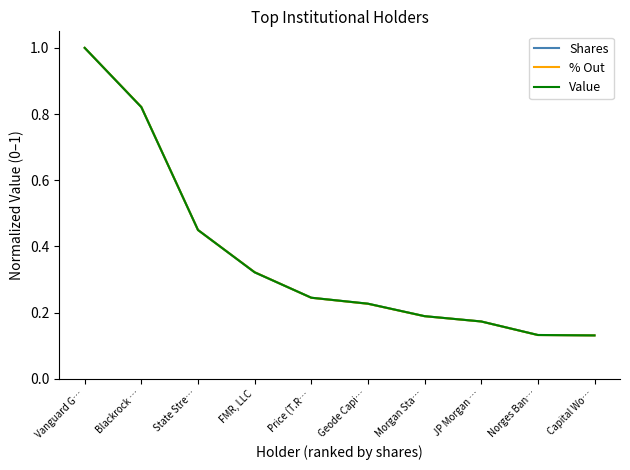

What is the sum of all % Out values?

3.7